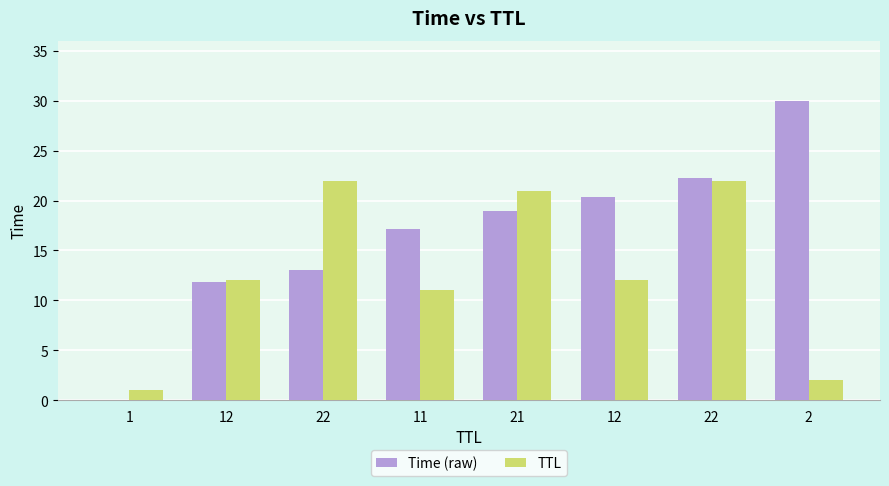

At 22, list the series in order from largest to smallest.

TTL, Time (raw)